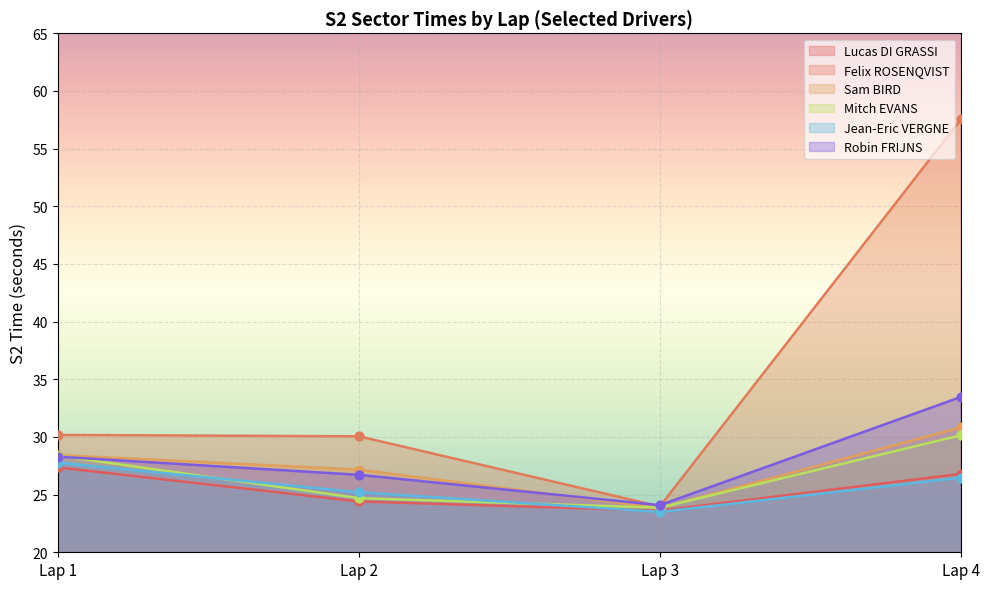

Which series has the largest Y range (max minus min)?

Felix ROSENQVIST